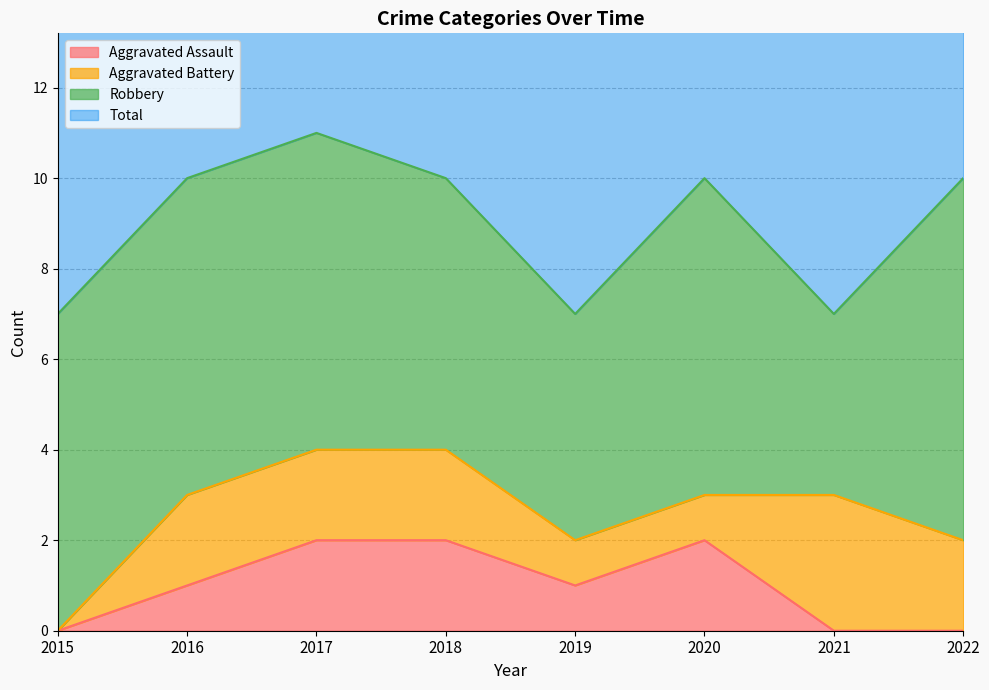

What is the sum of all Aggravated Assault values?

8